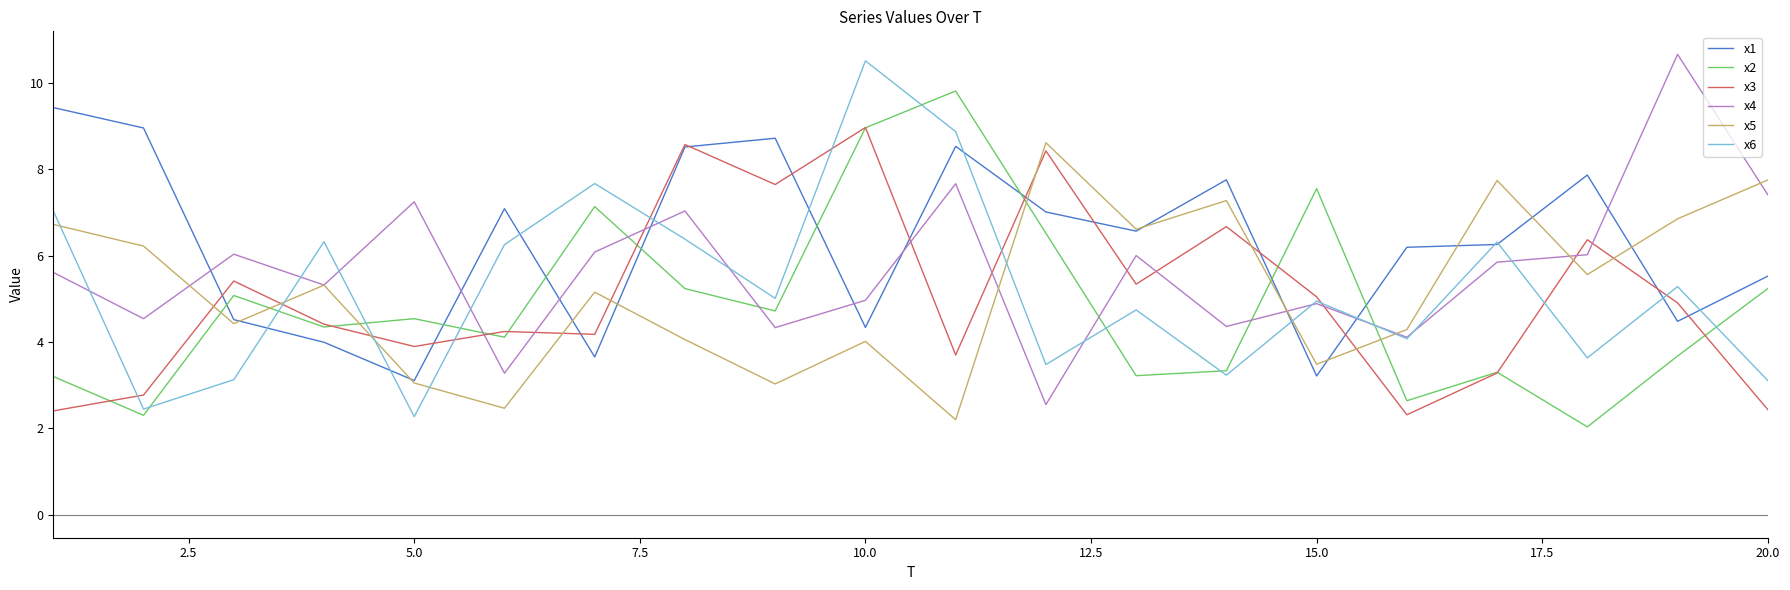

What is the minimum value for x1?

3.1